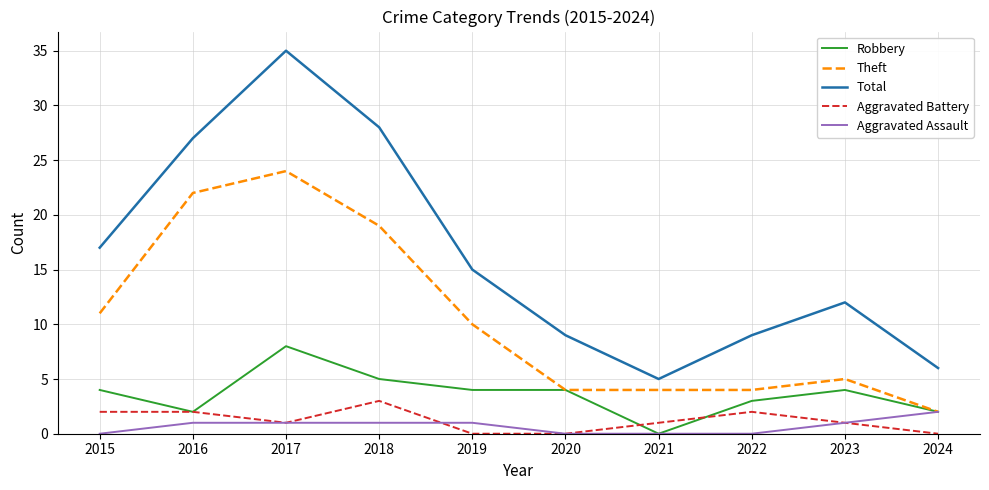

Is it true that Robbery equals 0 at 2021?

True